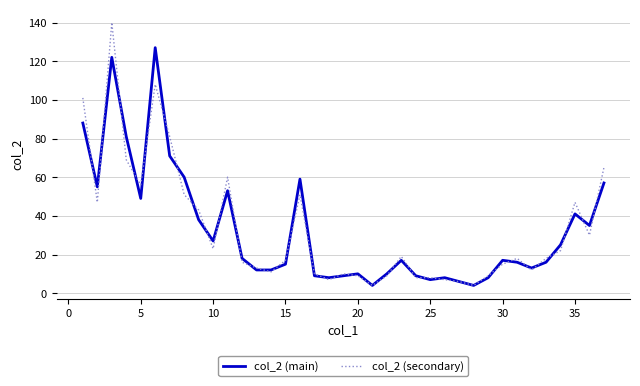

Which series has the widest spread of values?

col_2 (secondary)